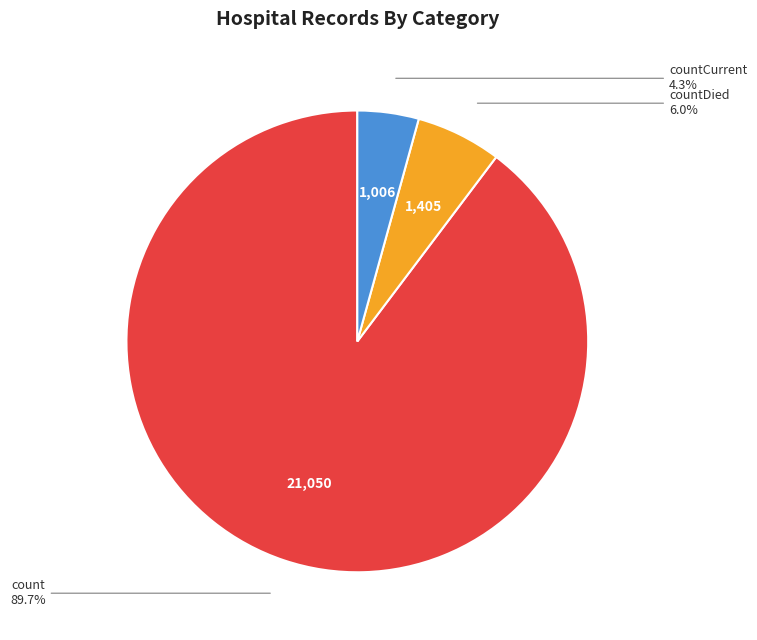

To the nearest percent, what portion does count represent?

90%